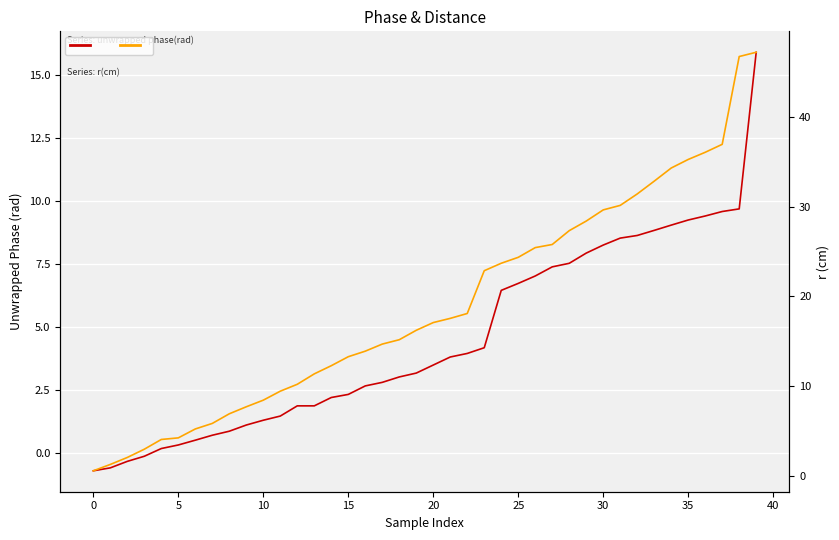

True or false: unwrapped phase(rad) and r(cm) intersect in this chart.

False